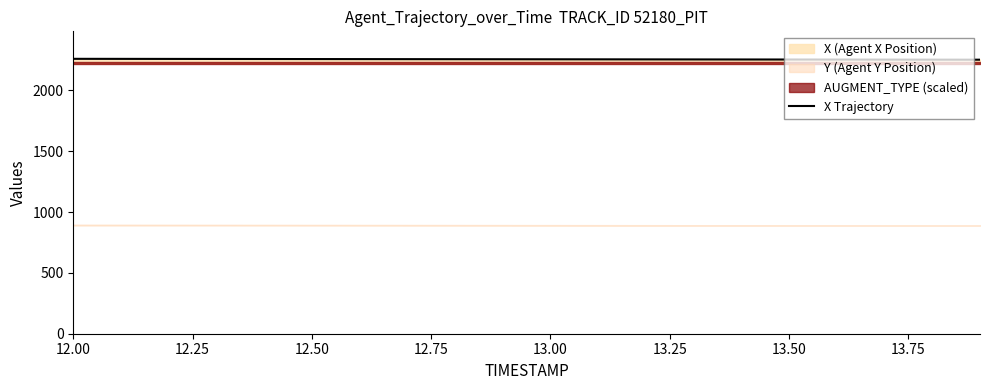

What is the difference between the second highest and second lowest values?

6.4